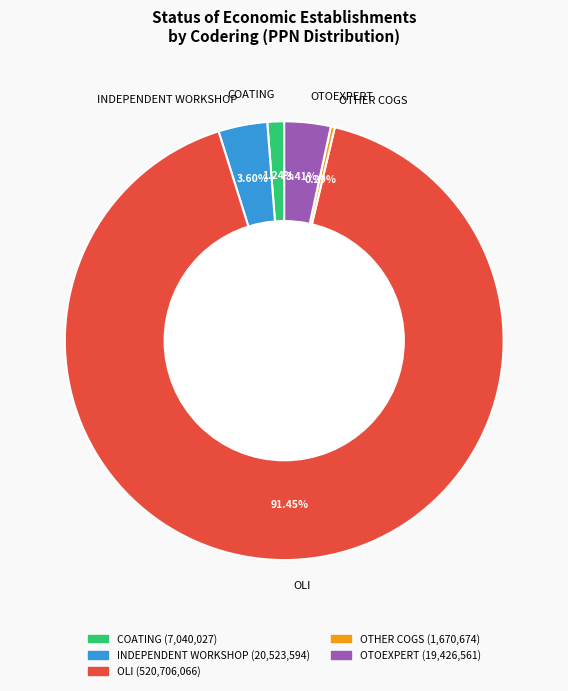

Does OLI account for over 50% of the chart?

Yes